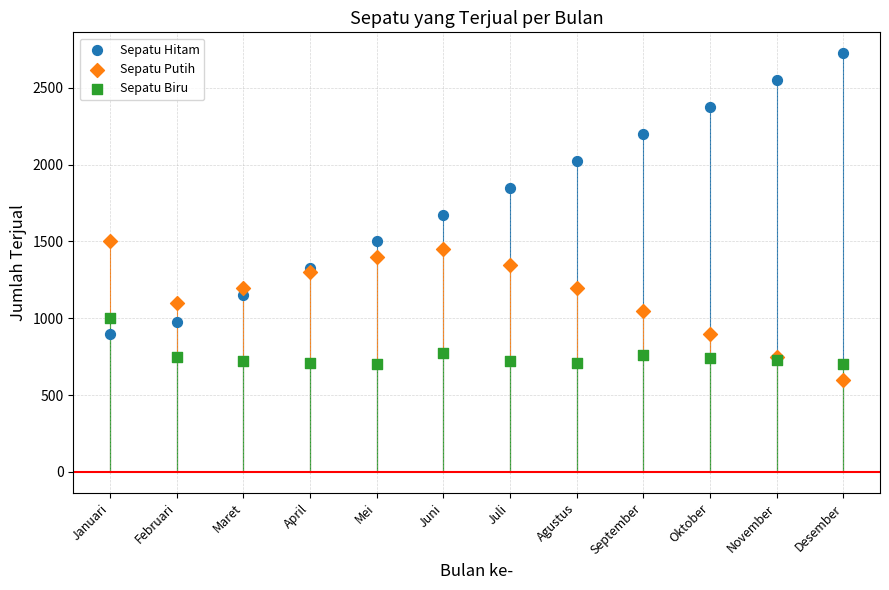

In the Sepatu Hitam series, what Y value is closest to 1812?

1850